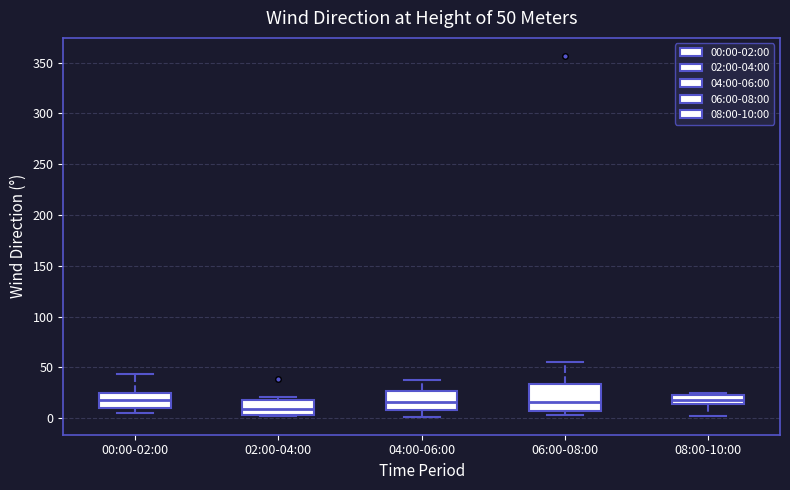

Which box is the tallest, from its lower edge to its upper edge?

06:00-08:00